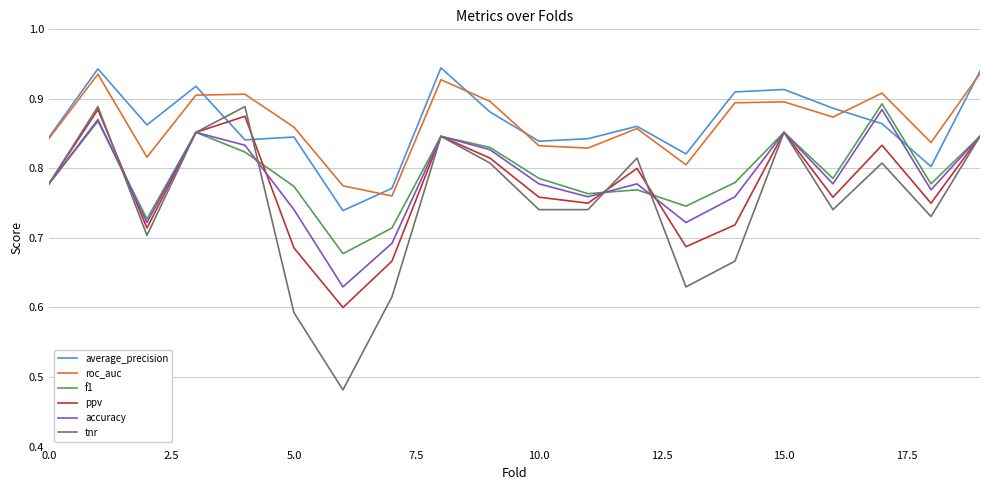

True or false: tnr and roc_auc cross at least once.

False